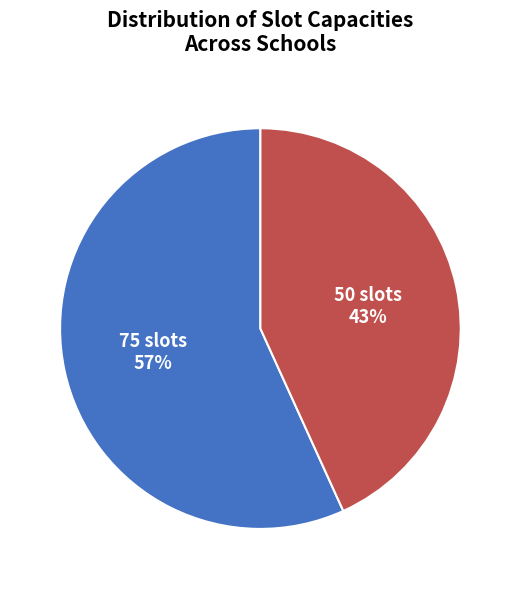

To the nearest percent, what percentage of the pie is 75 slots?

57%